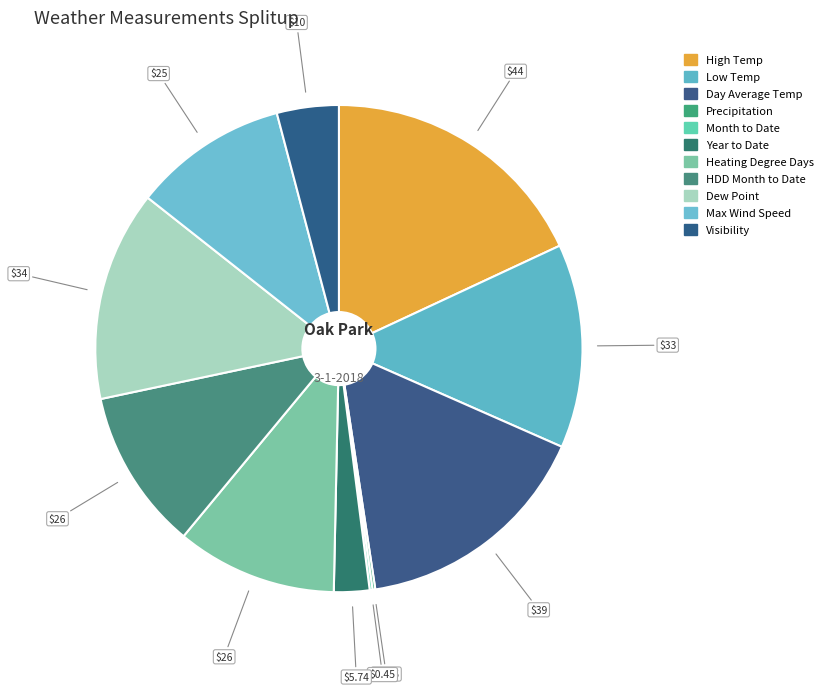

To the nearest percent, what portion does HDD Month to Date represent?

11%